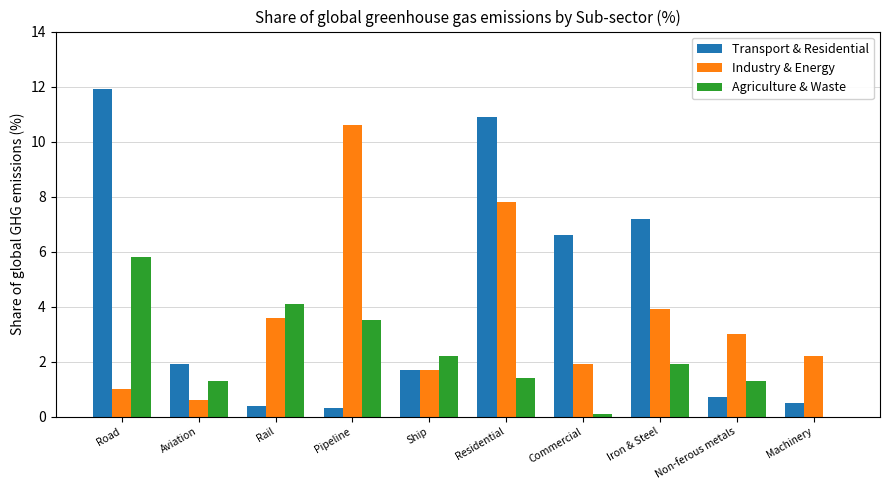

What is the sum of all Agriculture & Waste values?

21.6